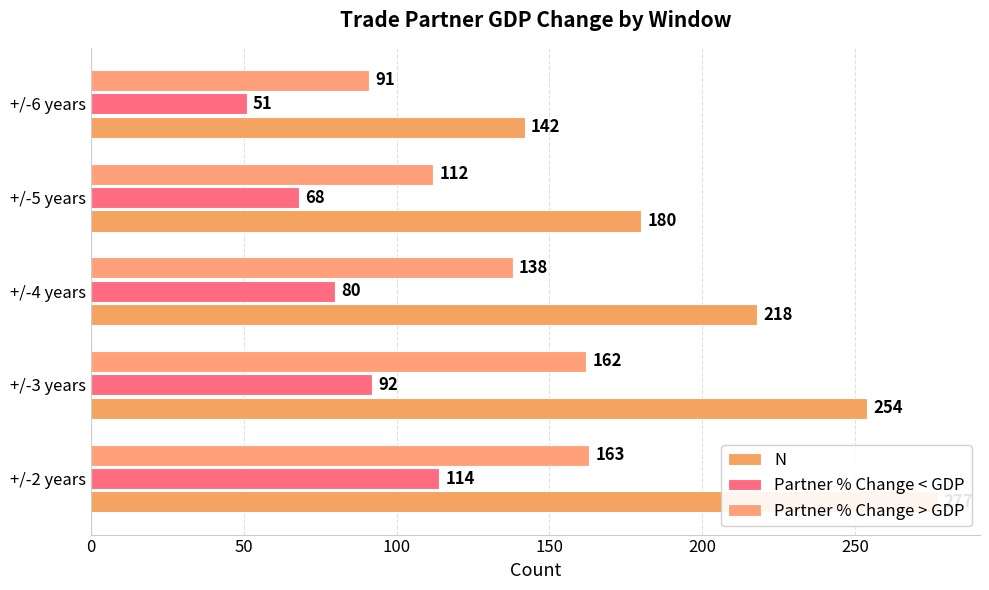

How many values in the N series exceed 218?

2